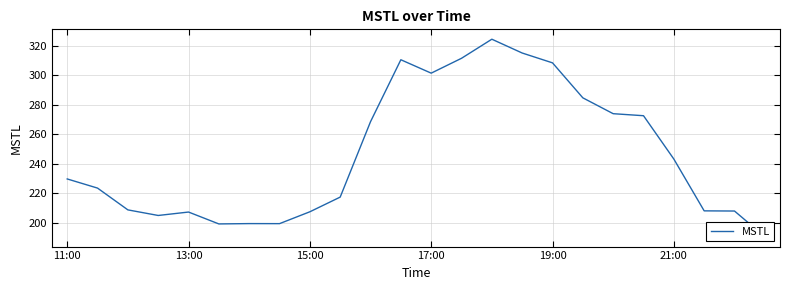

Reading left to right, what are all the values shown in this chart?

229.8	223.6	208.9	205.1	207.4	199.4	199.6	199.6	207.6	217.5	268.6	310.6	301.5	311.6	324.5	315.2	308.5	284.8	274.1	272.7	243.3	208.2	208.1	190.7